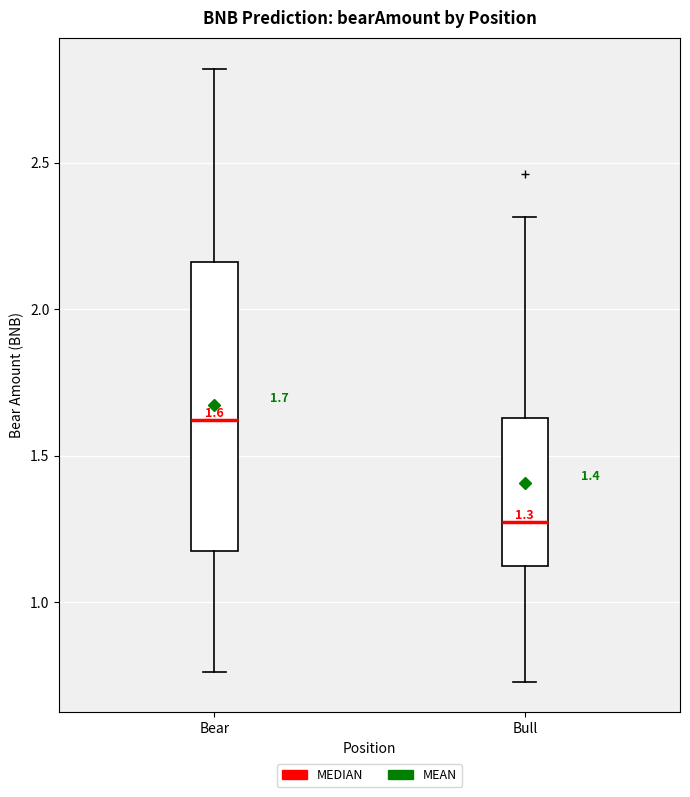

Which box is the tallest, from its lower edge to its upper edge?

Bear